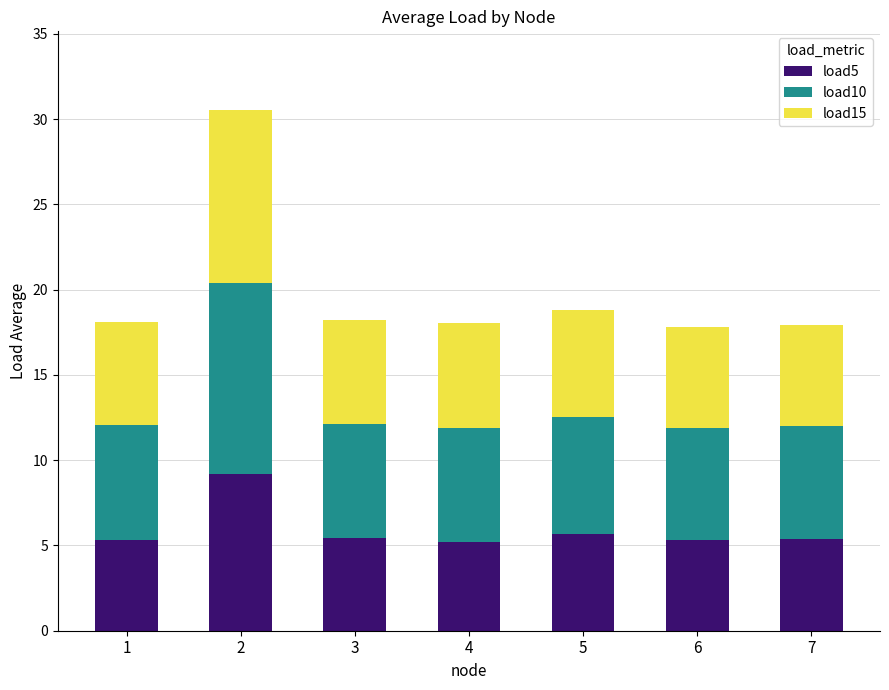

What is the highest value of the load5 series?

9.2